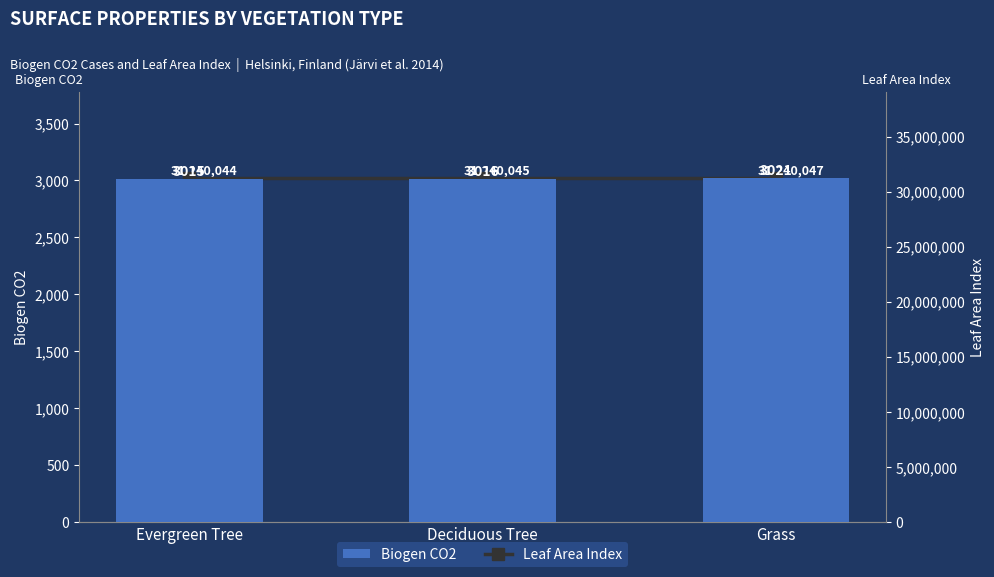

Count the Leaf Area Index values in the range 31240044 to 31240047.

3